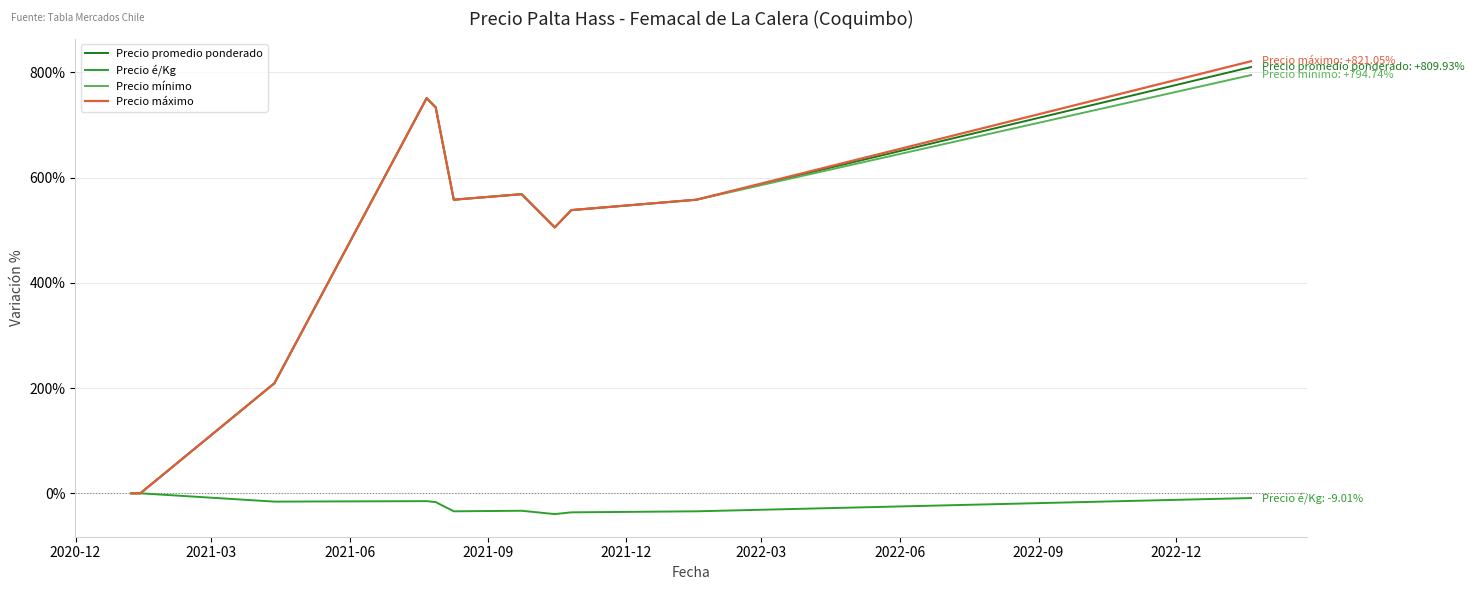

What is the smallest value displayed?

-39.5